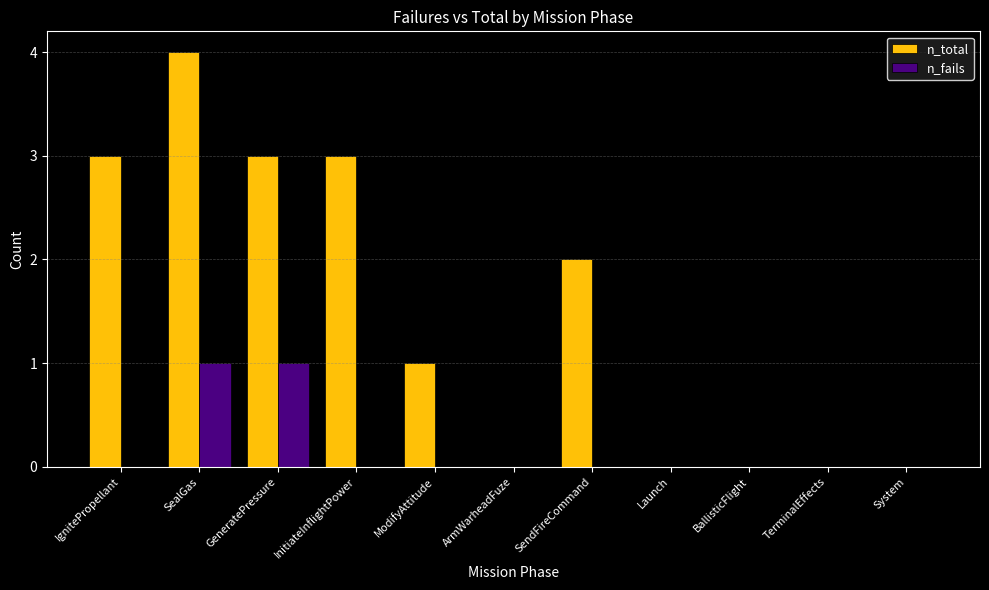

Which series has the largest total across all categories?

n_total